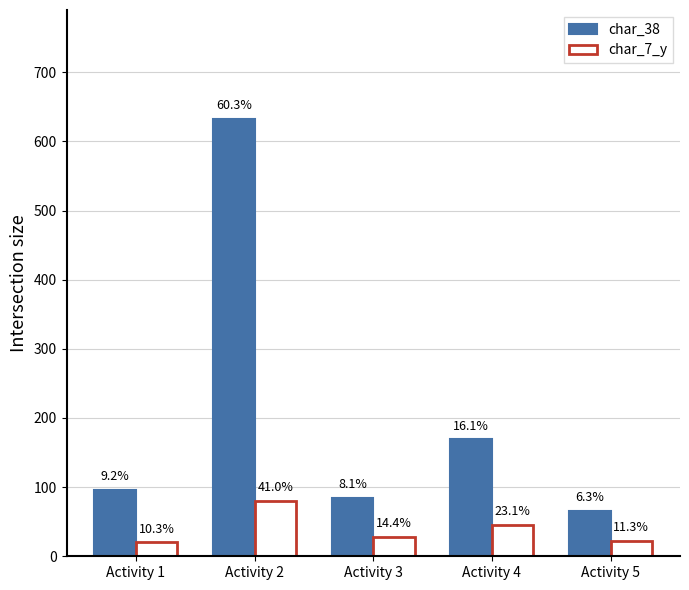

What are all the series names shown in the legend?

char_38, char_7_y